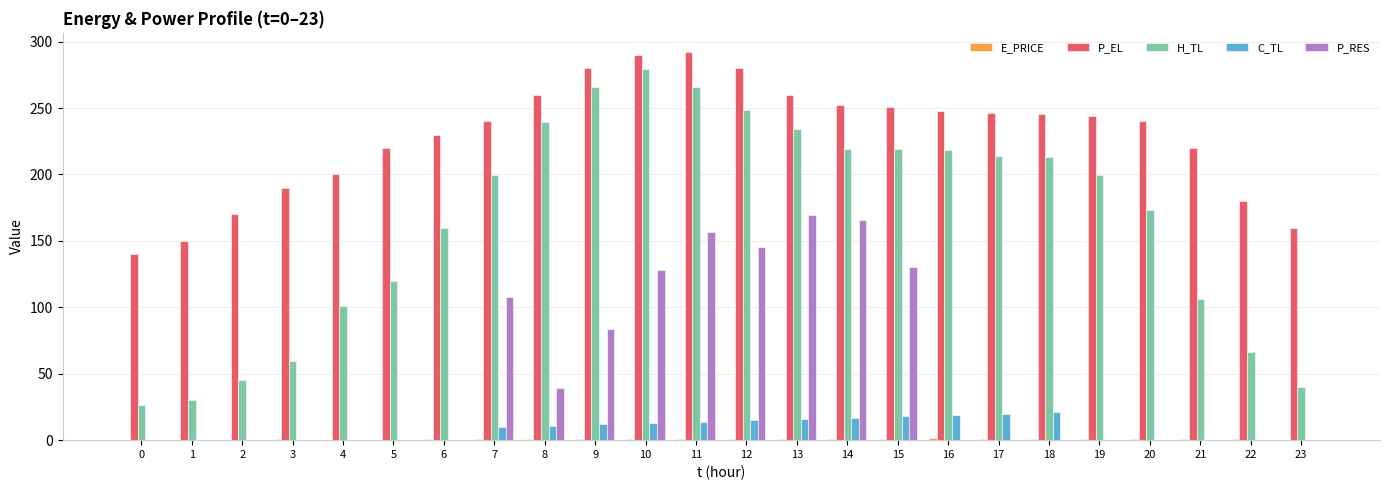

How many data points does each series have?

24